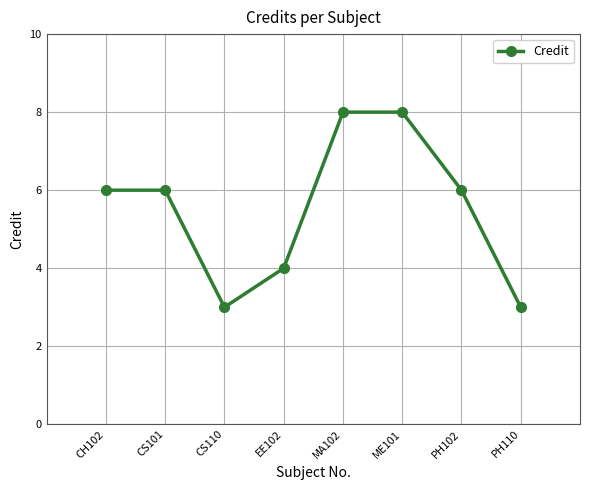

Does the chart have visible grid lines?

Yes